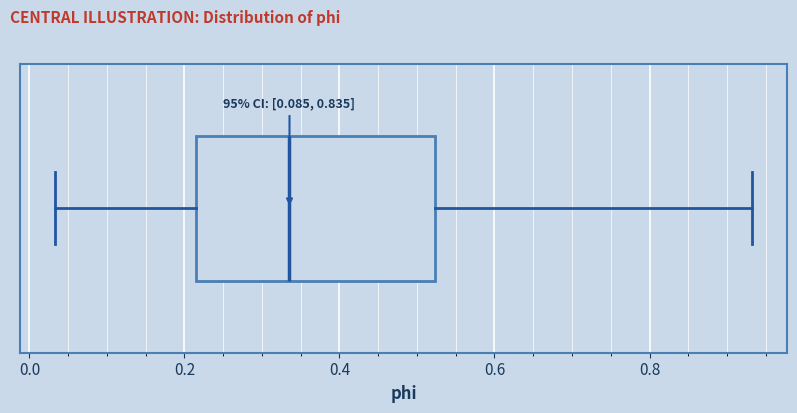

Transcribe this box plot: give where the median line is, the range the box spans, and where the two whiskers end, as read against the x-axis. The values are not printed on the chart, so give them approximately, as read against the axis.

median 0.34, box 0.22 to 0.52, whiskers 0.04 to 0.94